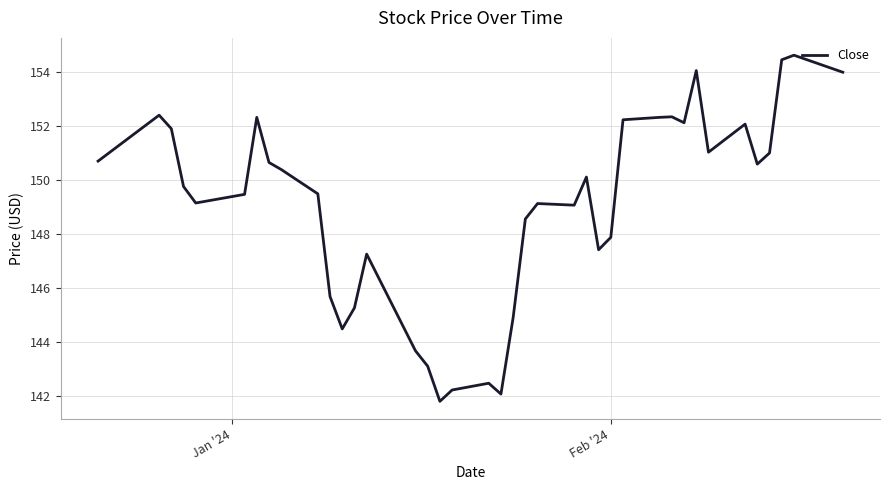

What is the maximum value shown in the chart?

154.6